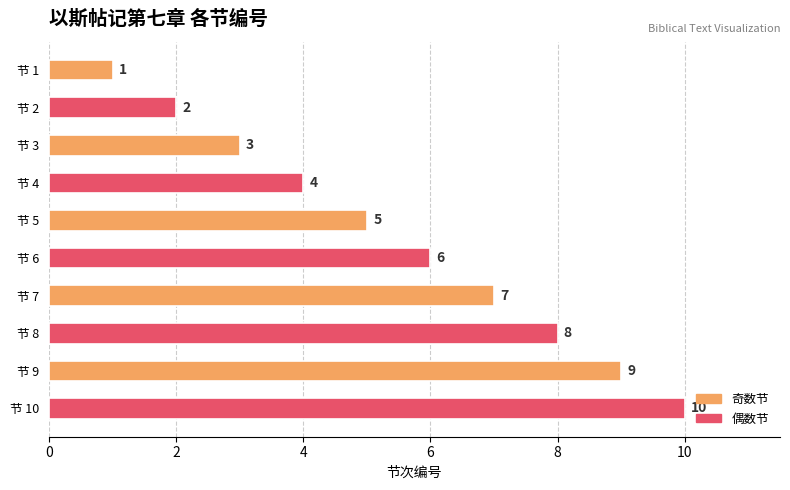

What is the maximum value shown in the chart?

10